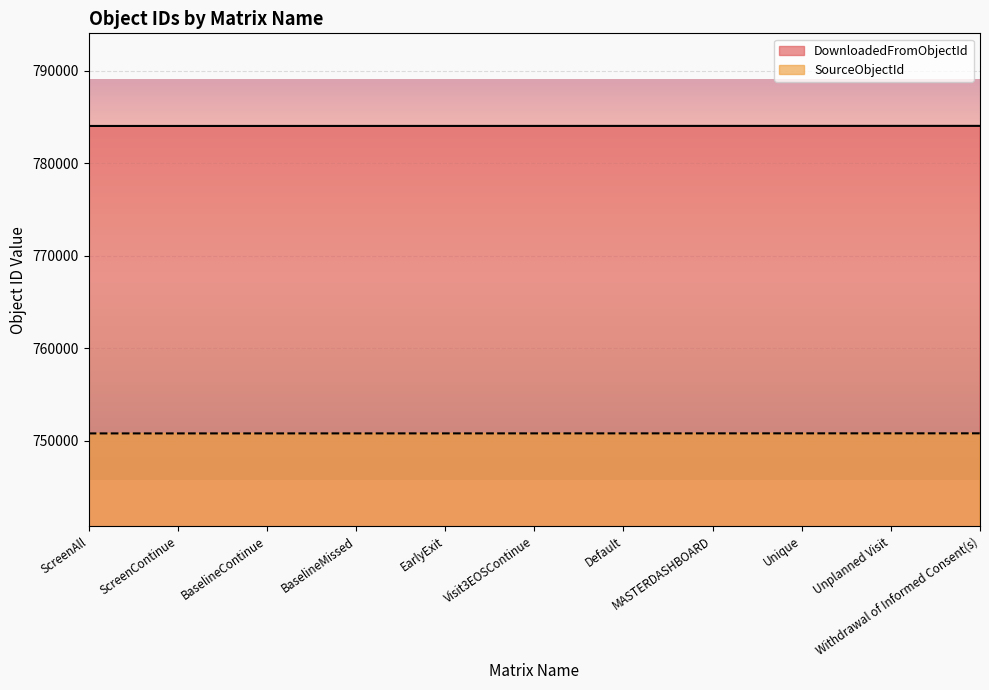

List the series in order of their overall mean, lowest first.

SourceObjectId, DownloadedFromObjectId